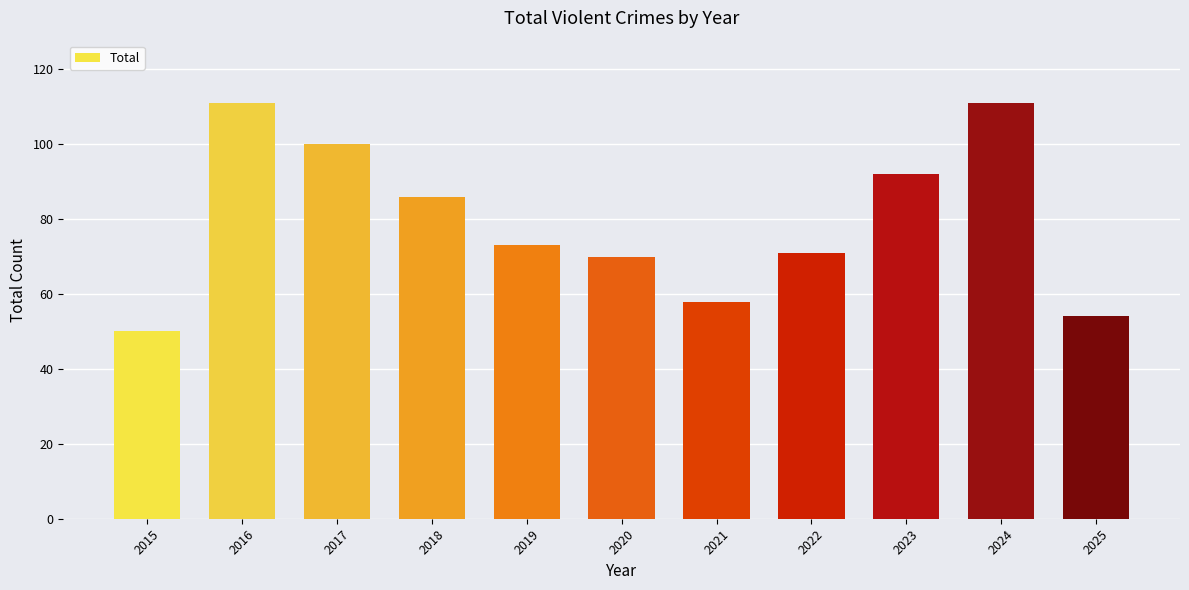

Reading left to right, transcribe all the data shown in this chart.

50	111	100	86	73	70	58	71	92	111	54